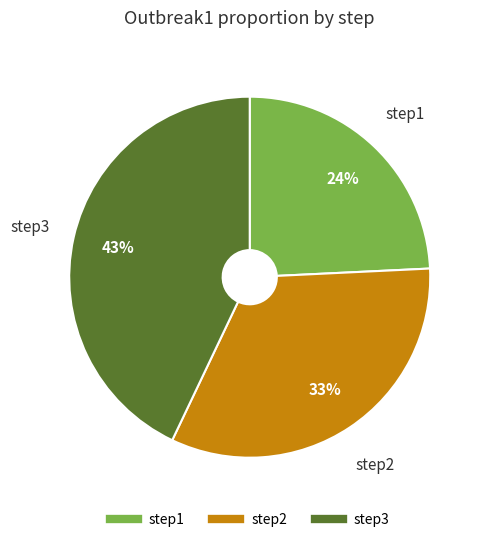

How many segments does this pie chart have?

3